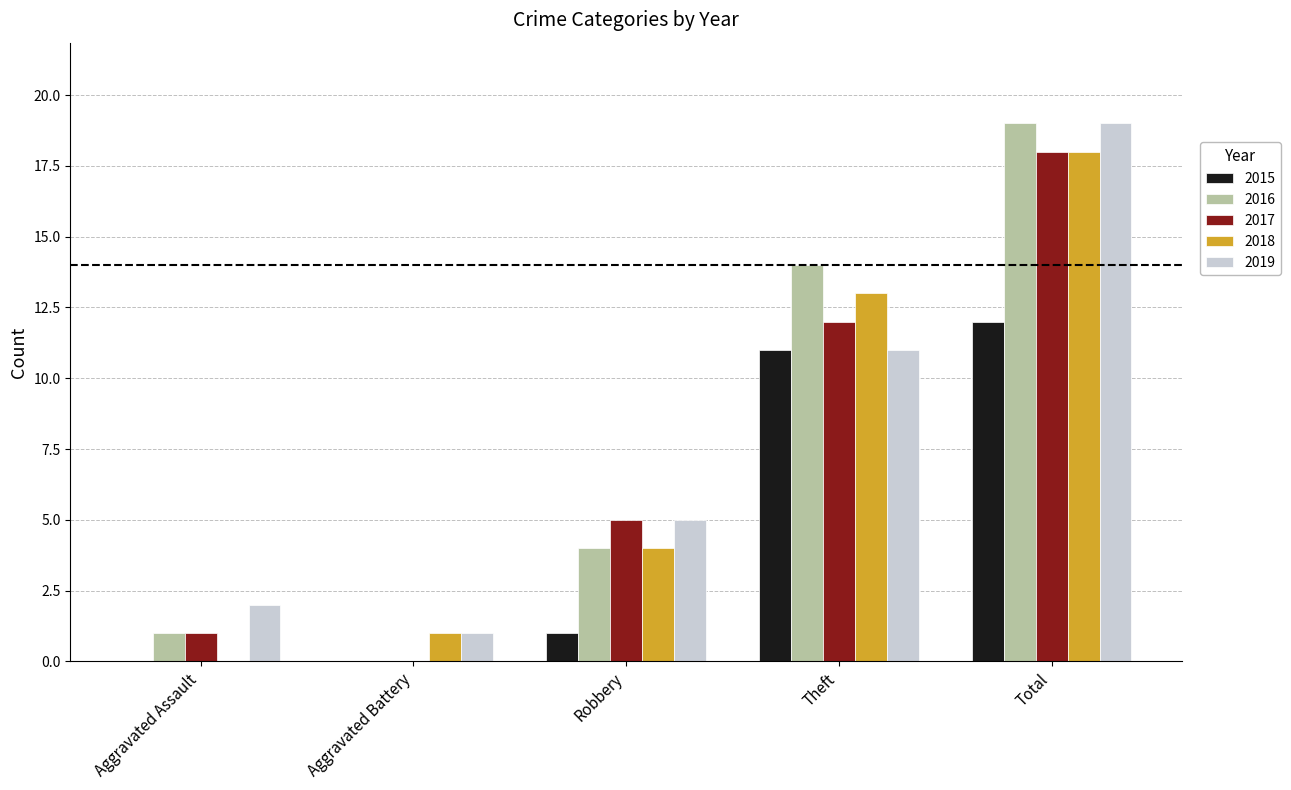

Between Aggravated Battery and Total, which series saw the biggest shift?

2016